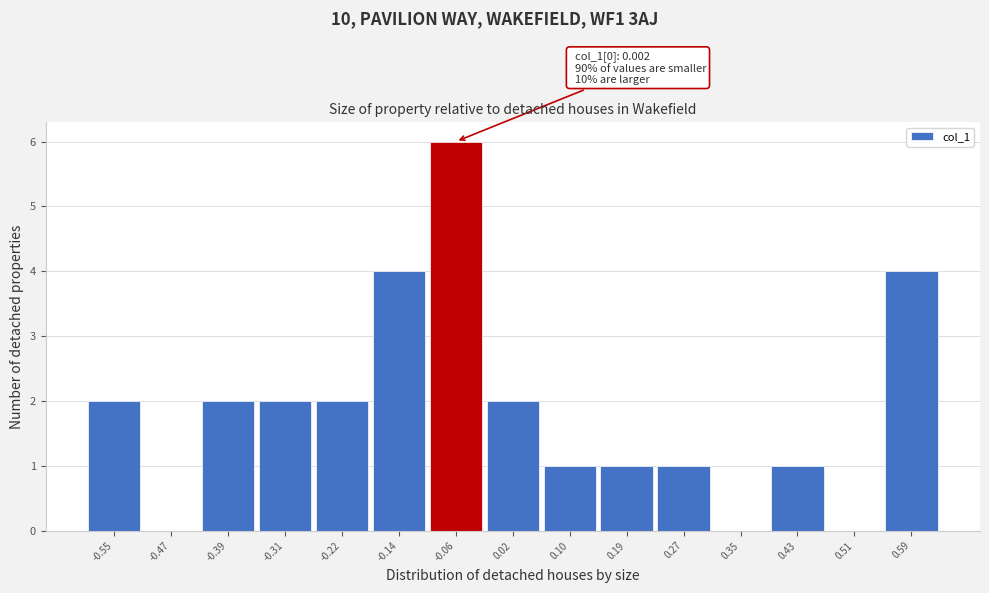

Reading left to right, list all the values displayed in this chart.

-0.55=2	-0.47=0	-0.39=2	-0.31=2	-0.22=2	-0.14=4	-0.06=6	0.02=2	0.10=1	0.19=1	0.27=1	0.35=0	0.43=1	0.51=0	0.59=4